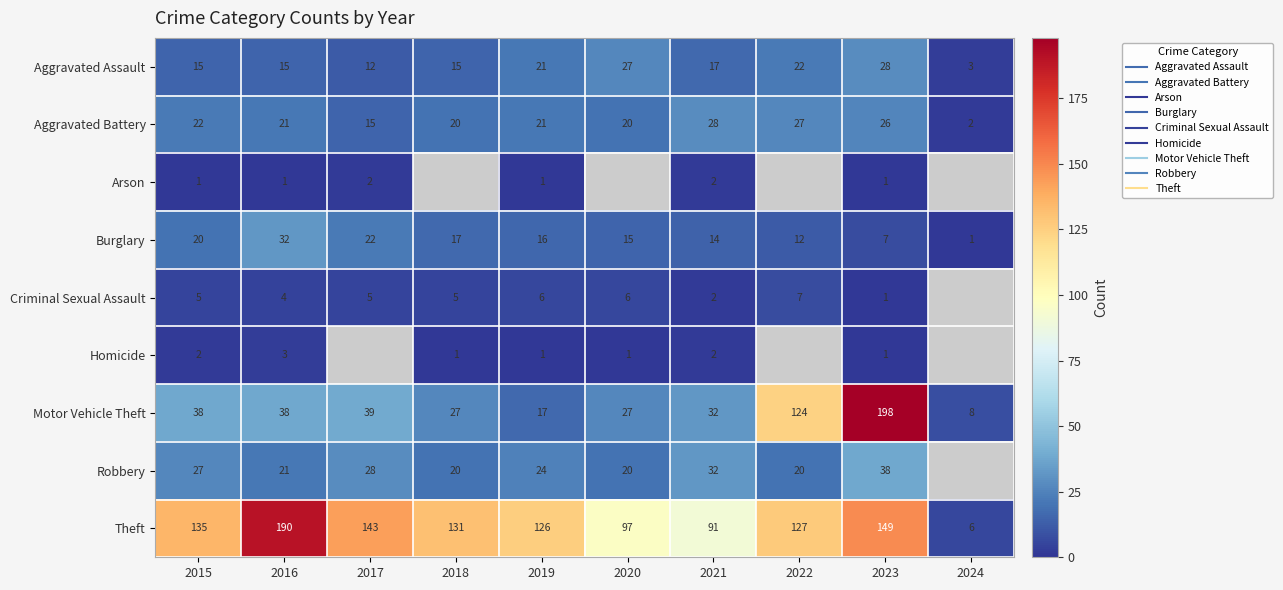

At which label does Theft first exceed 131?

2015